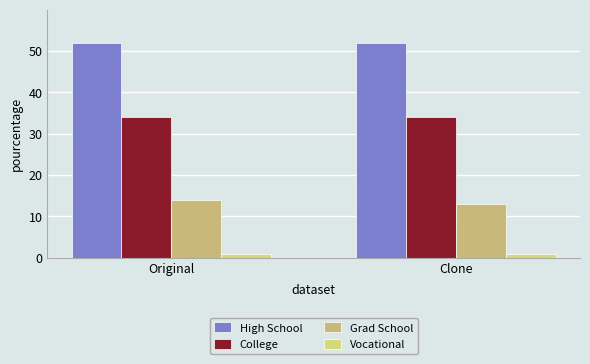

Between Original and Clone, which series saw the biggest shift?

Grad School